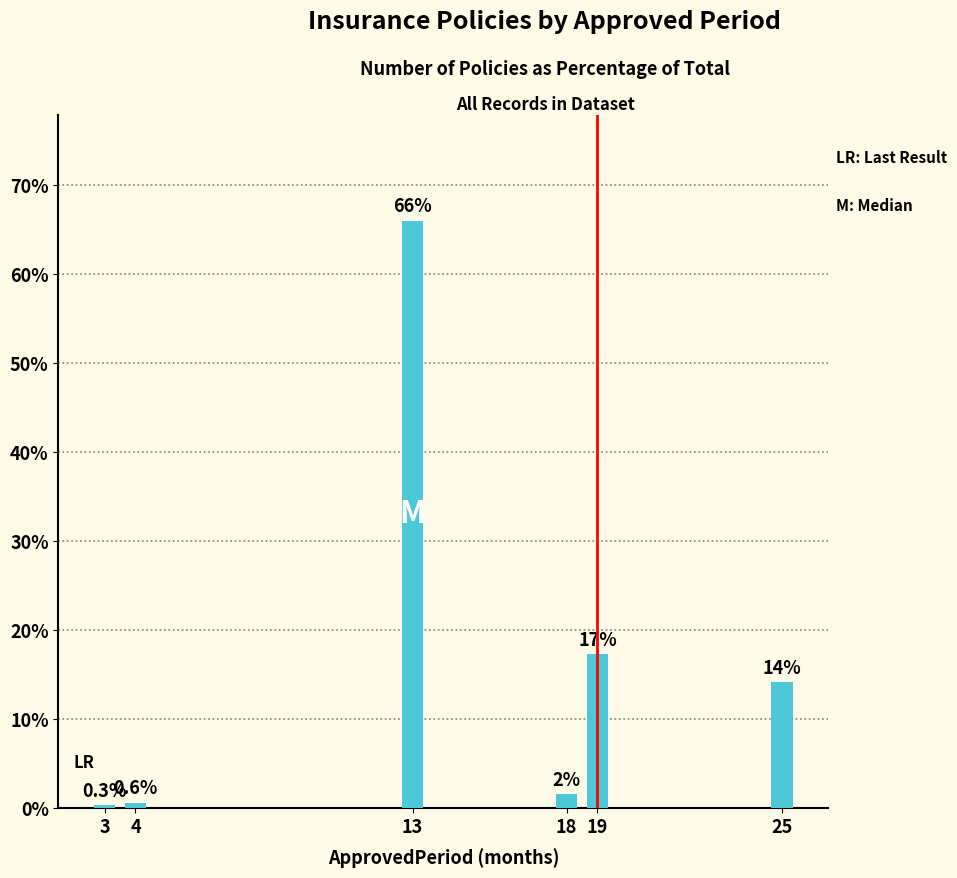

List the labels in order of value, largest first.

13, 19, 25, 18, 4, 3